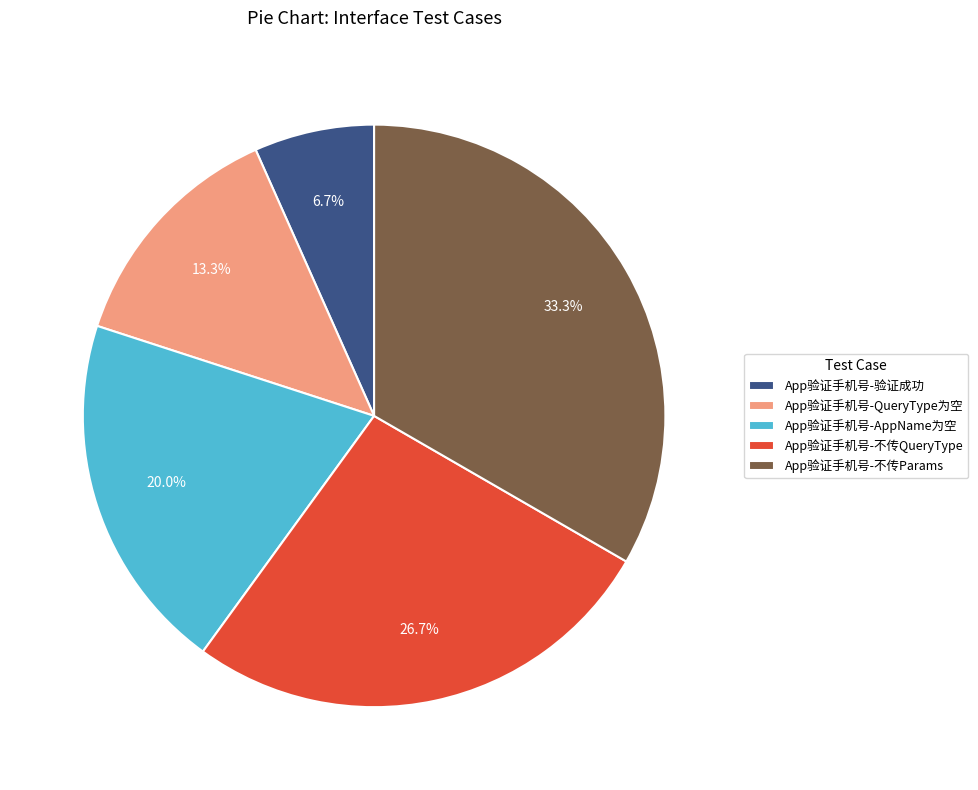

Is App验证手机号-QueryType为空 the majority of the pie?

No